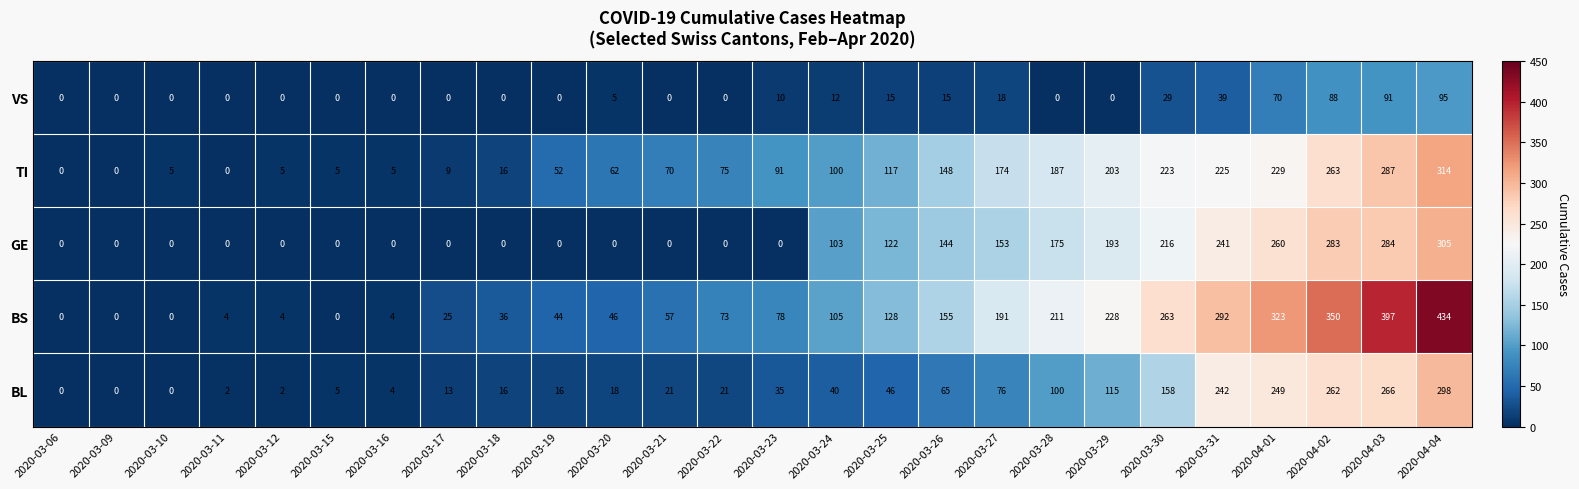

What is the average value of the TI series?

110